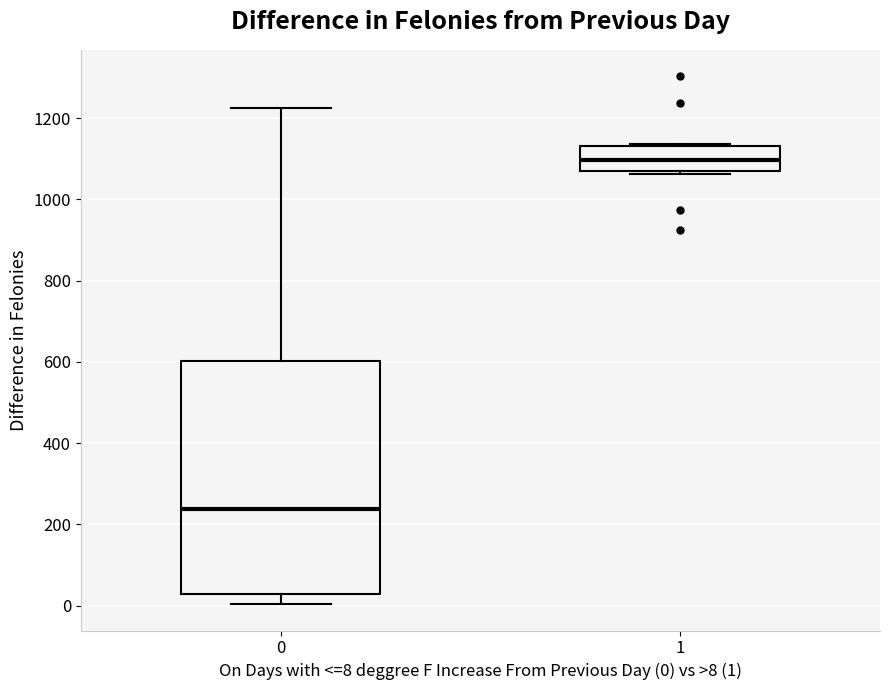

Which box has the lowest median line?

0